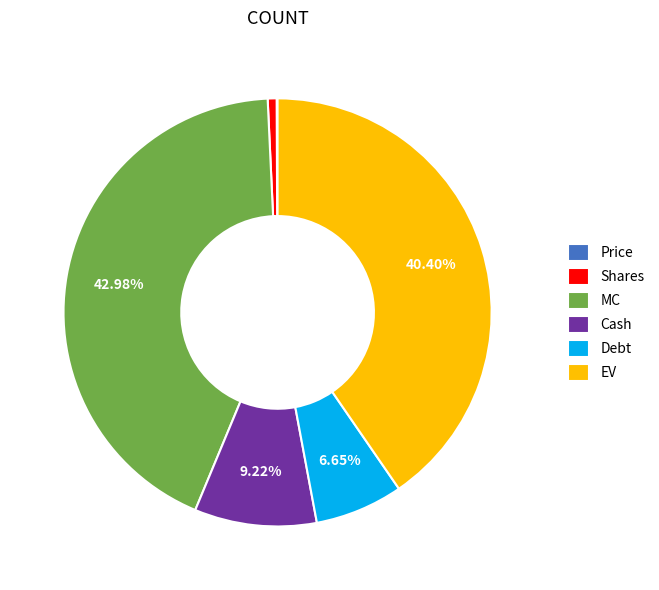

To the nearest percent, what portion does Debt represent?

7%